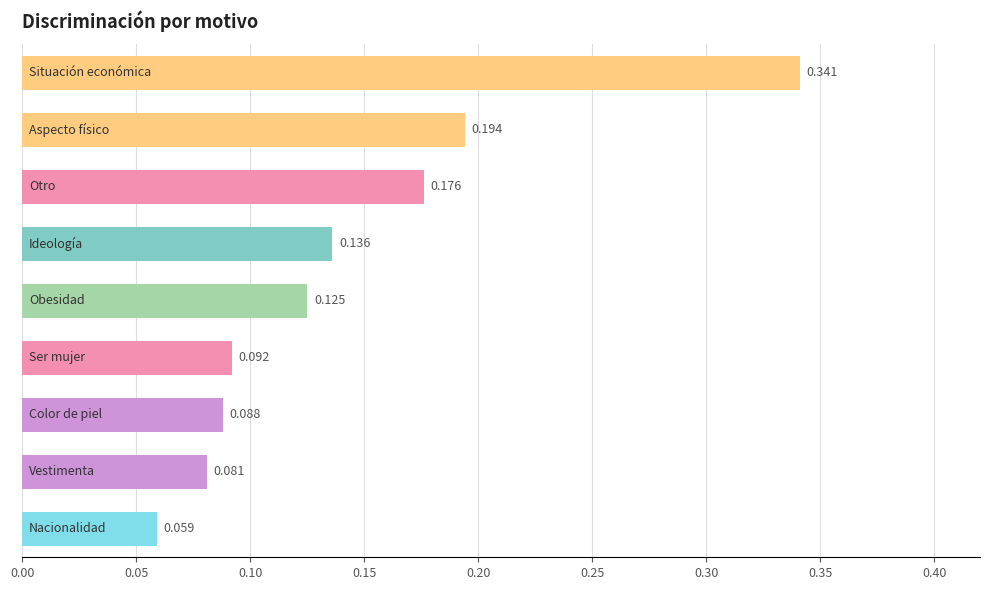

What is the average value?

0.1